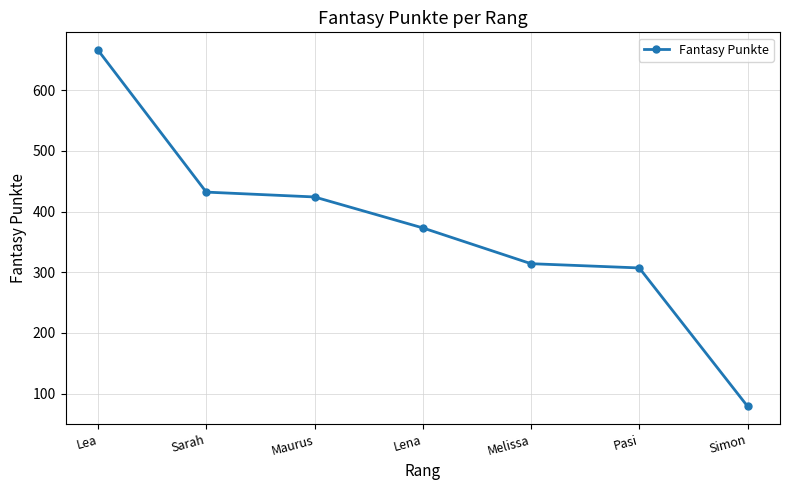

What is the difference between the second highest and second lowest values?

125